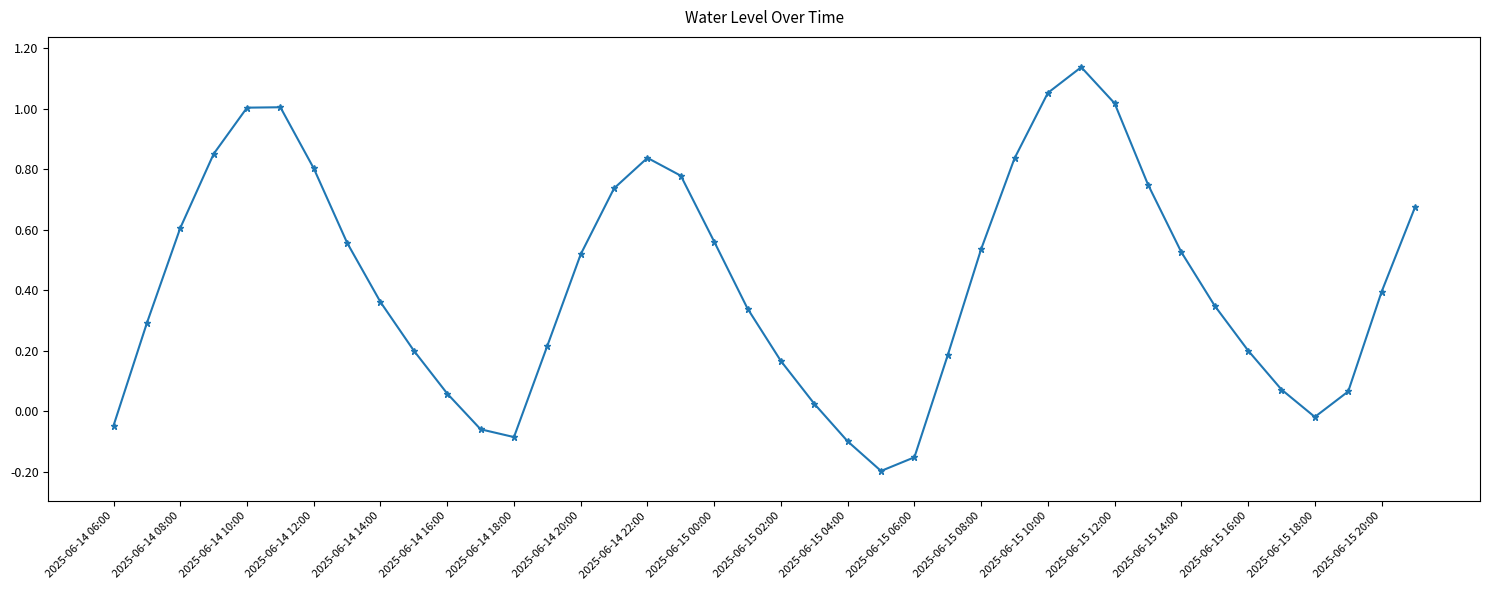

Does the chart have visible grid lines?

No